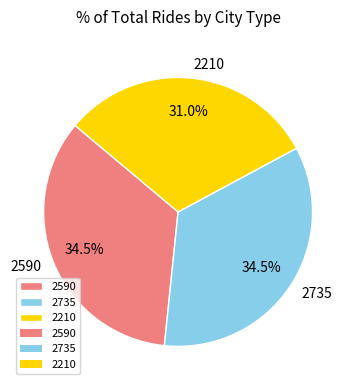

Which slice is the smallest?

2210